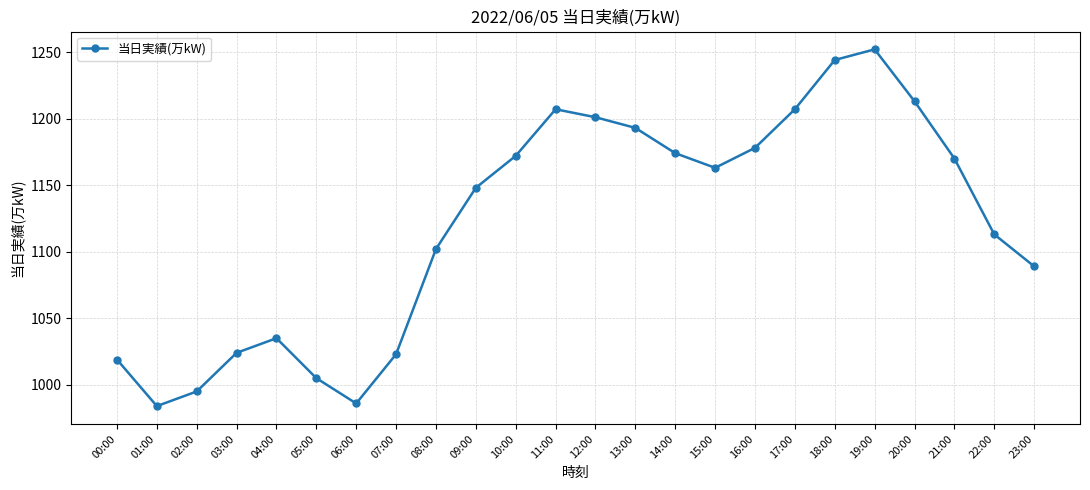

What is the maximum value shown in the chart?

1252